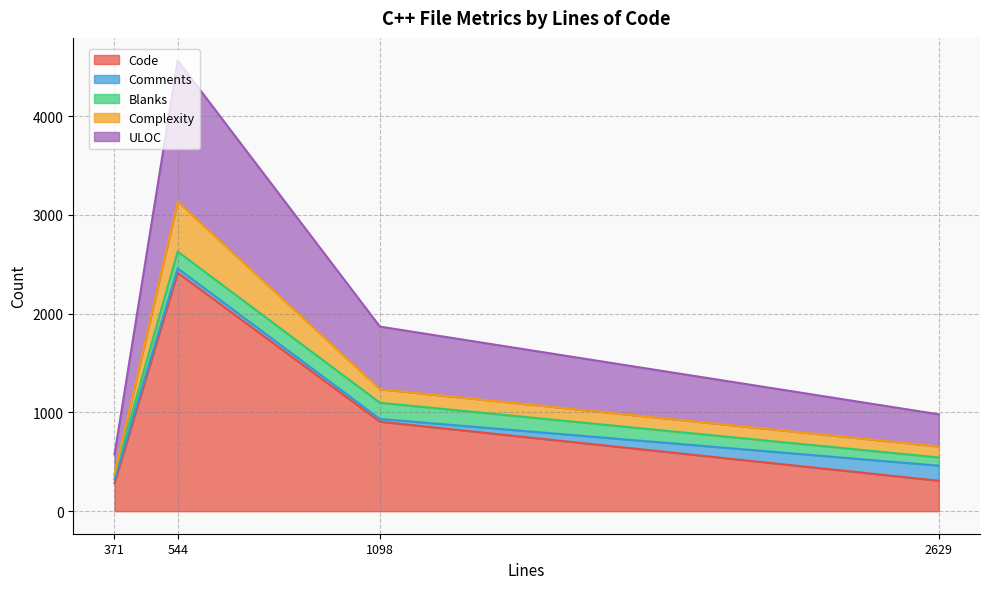

At which category is the sum across all series the highest?

544